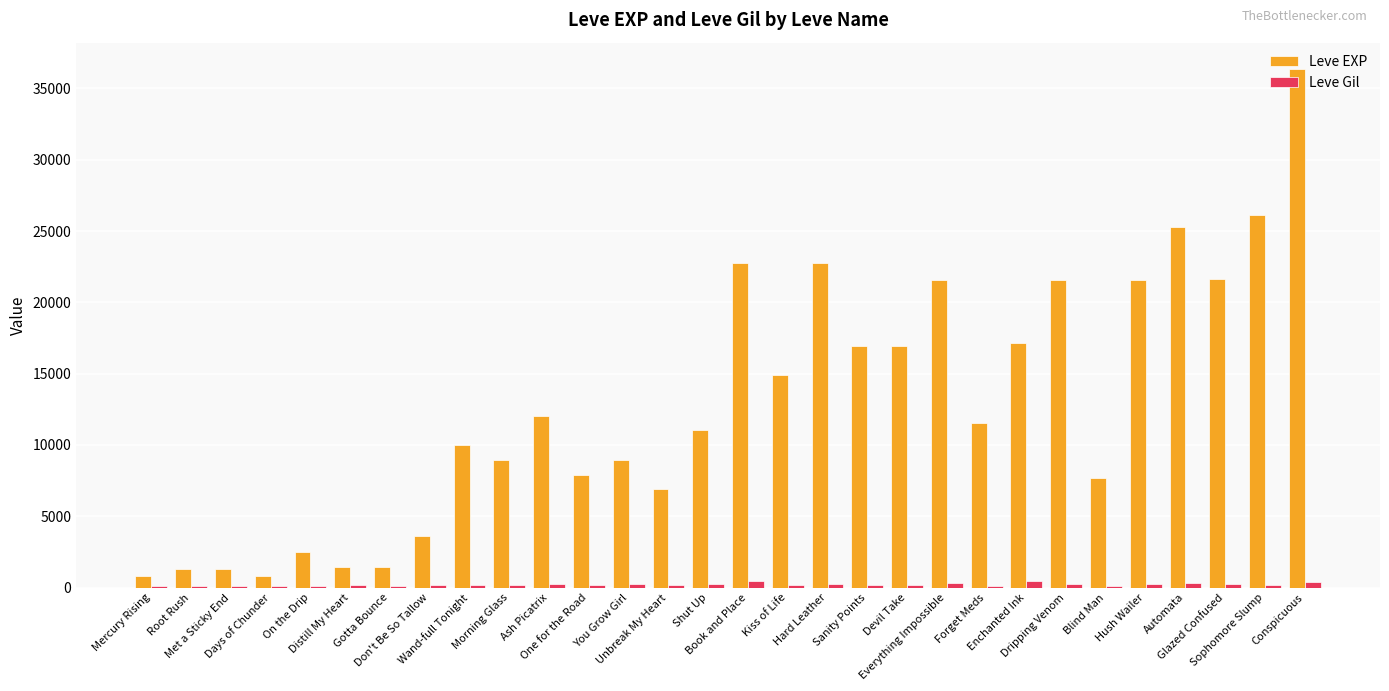

How many distinct data groups are displayed?

2